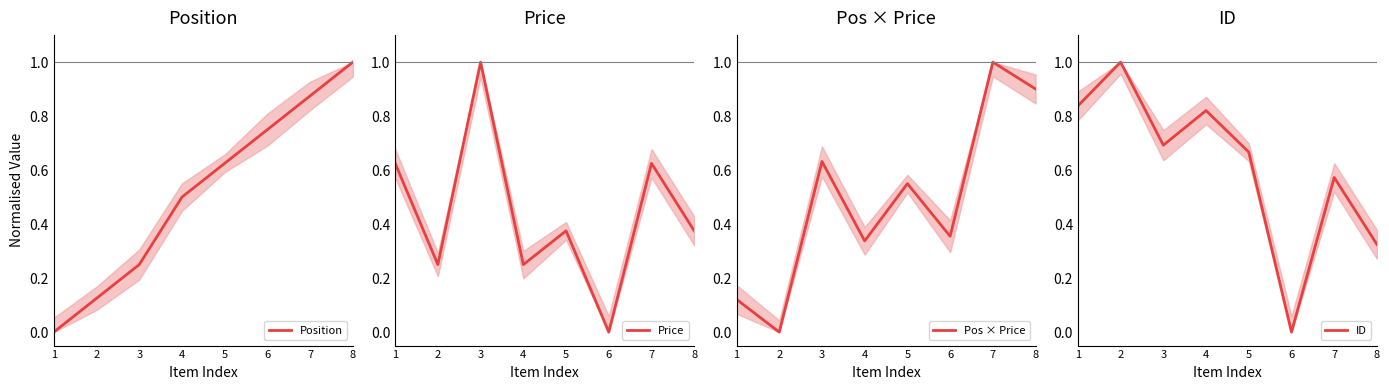

Which label corresponds to the smallest value in the chart?

1